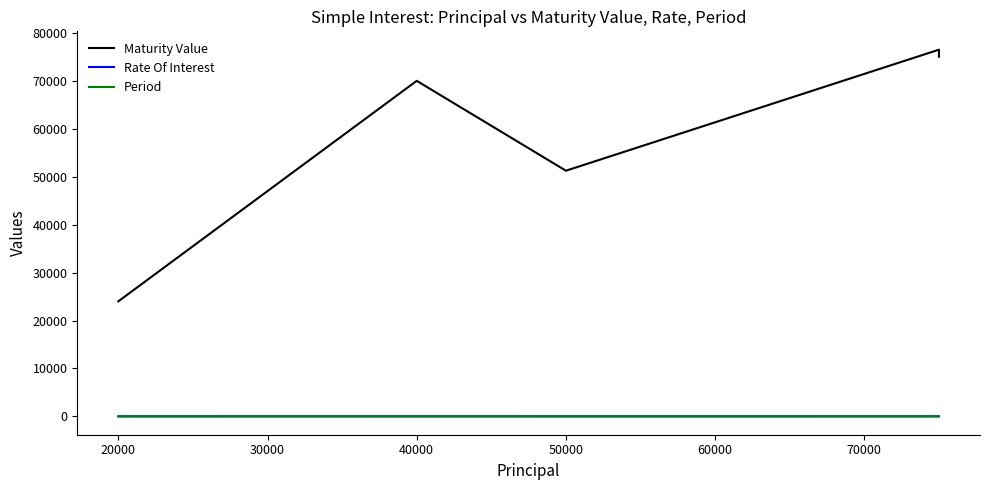

How many data points in Rate Of Interest are less than 12?

2